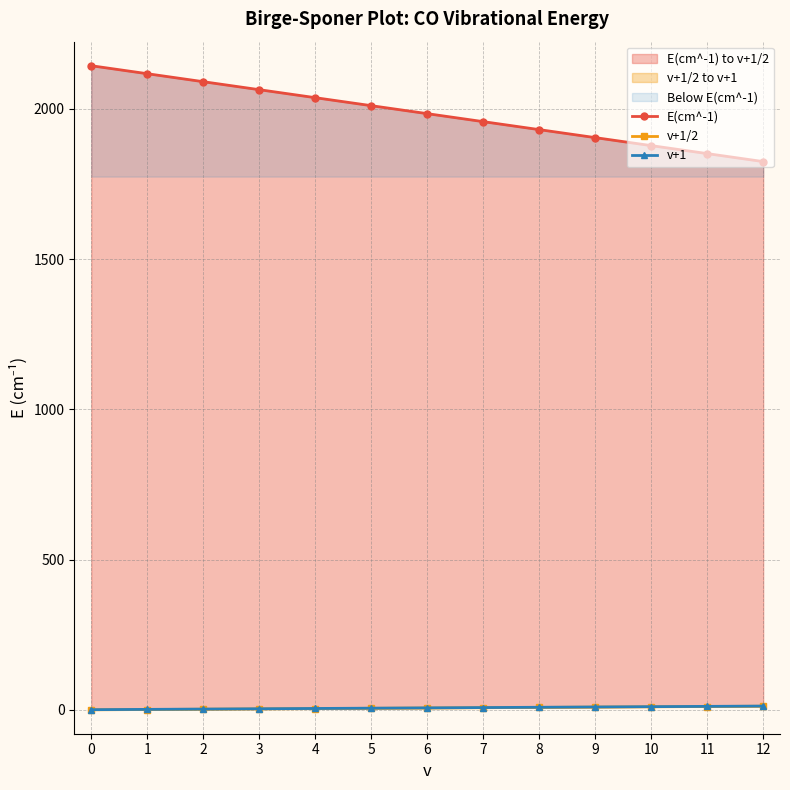

Between 6 and 9, which series saw the biggest shift?

E(cm^-1)